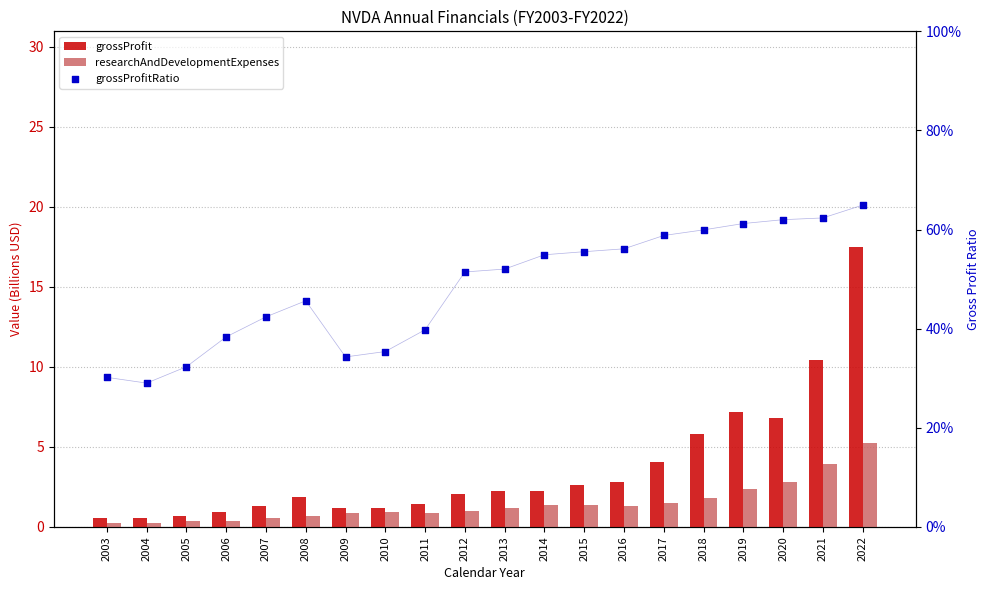

Which series has the largest total across all categories?

grossProfit